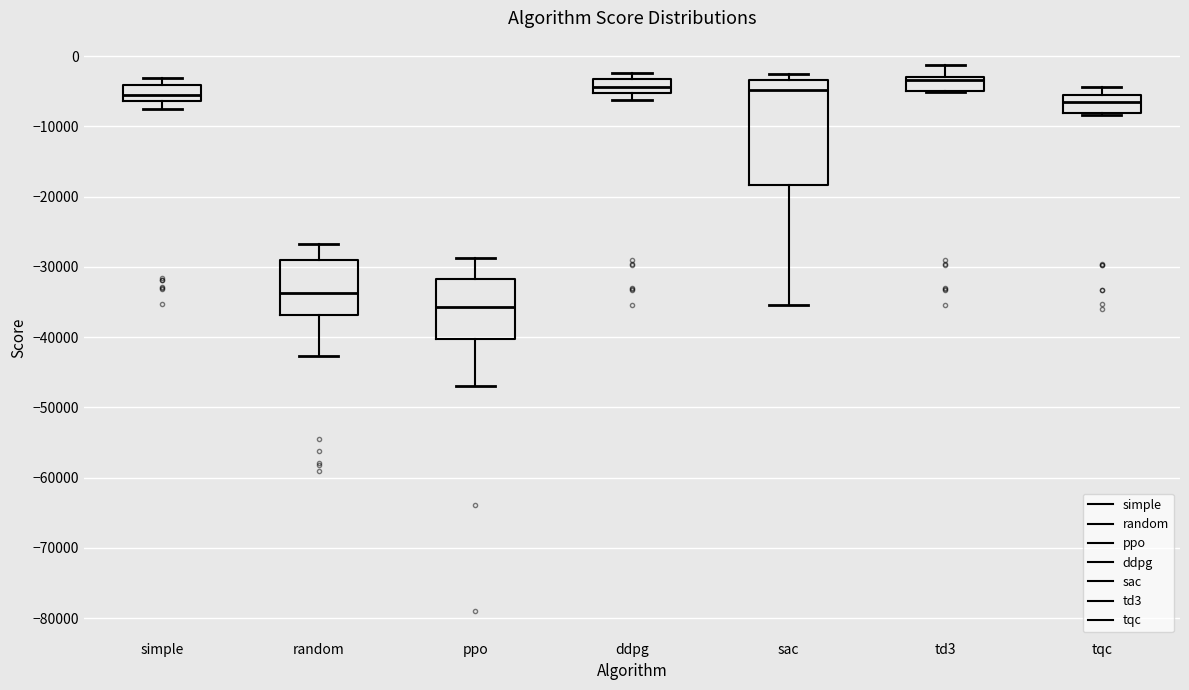

Where is the upper edge of the box for sac on the y-axis? The values are not printed on the chart, so give them approximately, as read against the axis.

-3000